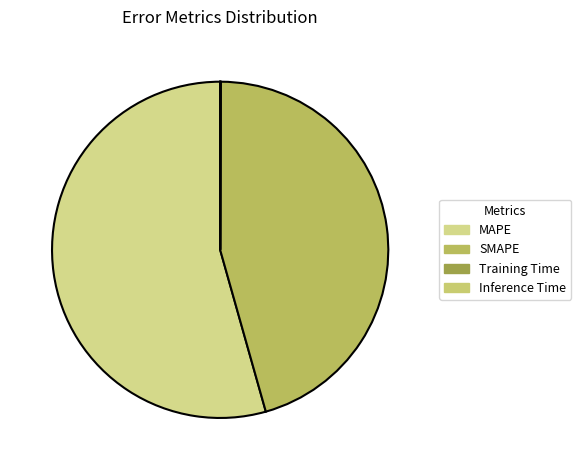

Combined, do MAPE and SMAPE account for over 50%?

Yes